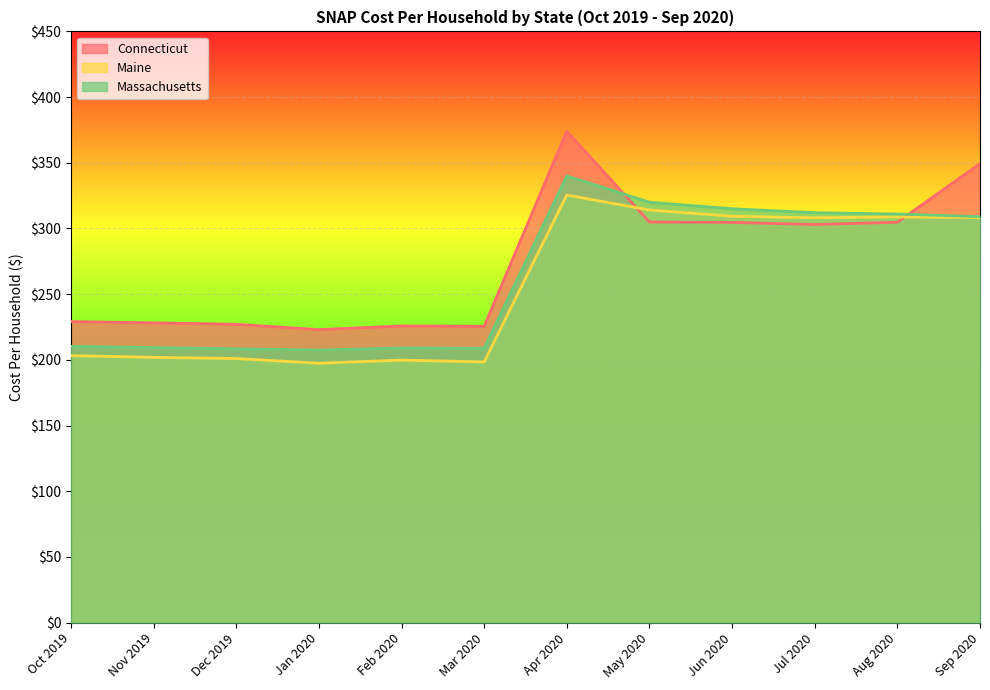

What is the highest value of the Connecticut series?

374.0